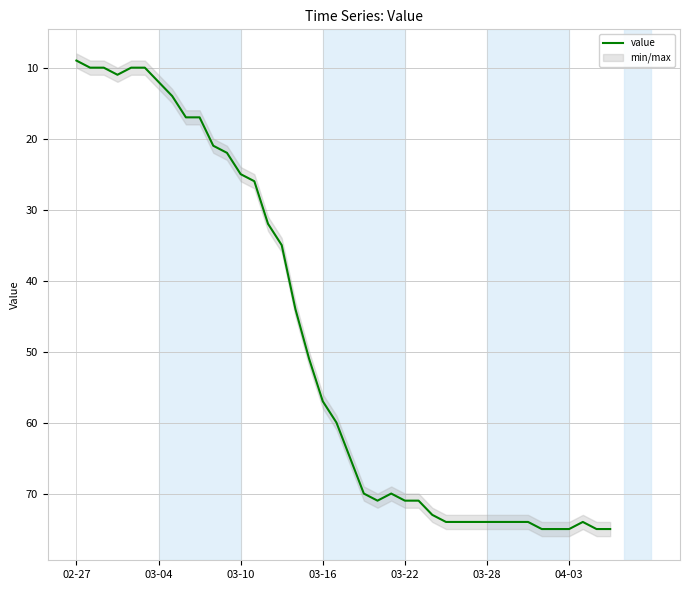

How many values are below 65?

20